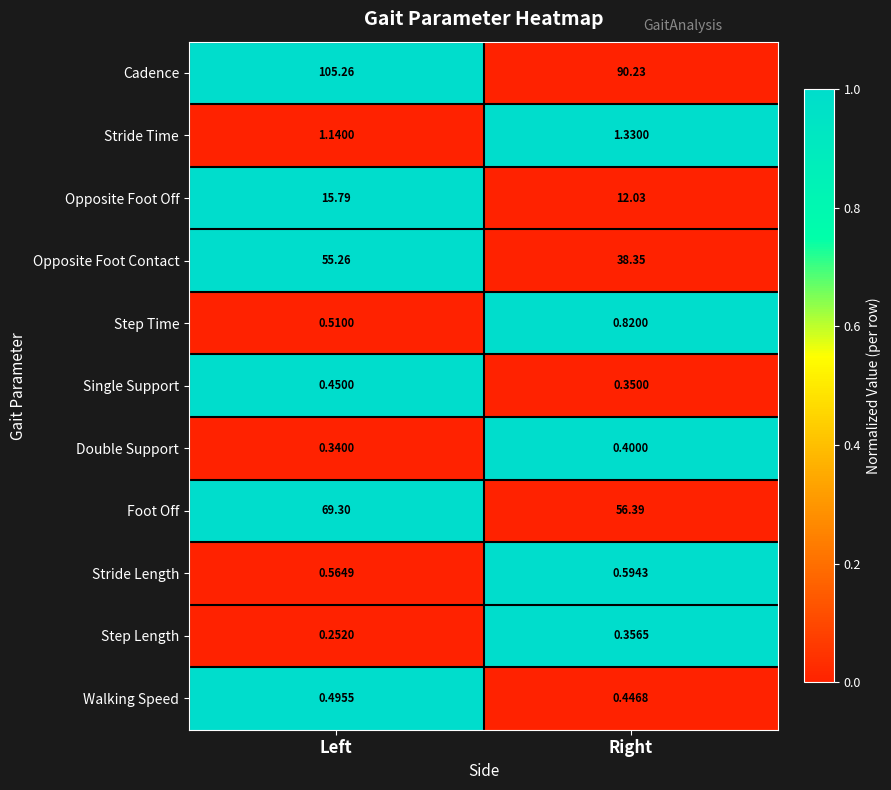

At which category is the sum across all series the highest?

Left